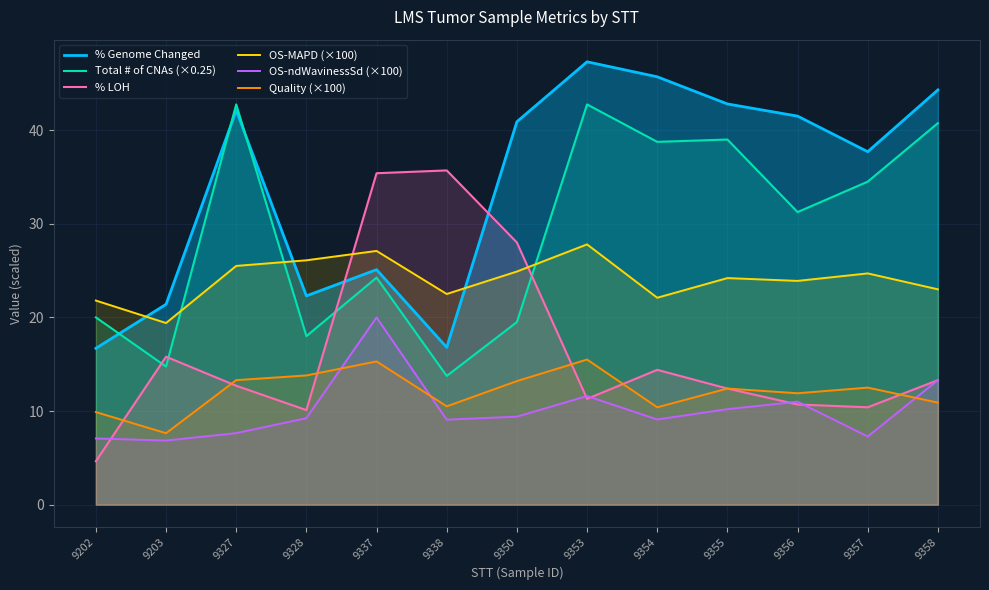

What is the total value across all series at 9357?

127.1